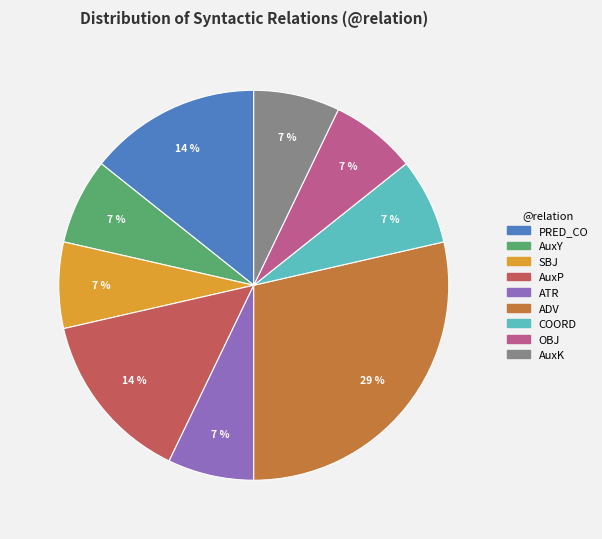

Do ATR and OBJ together represent more than half of the pie?

No